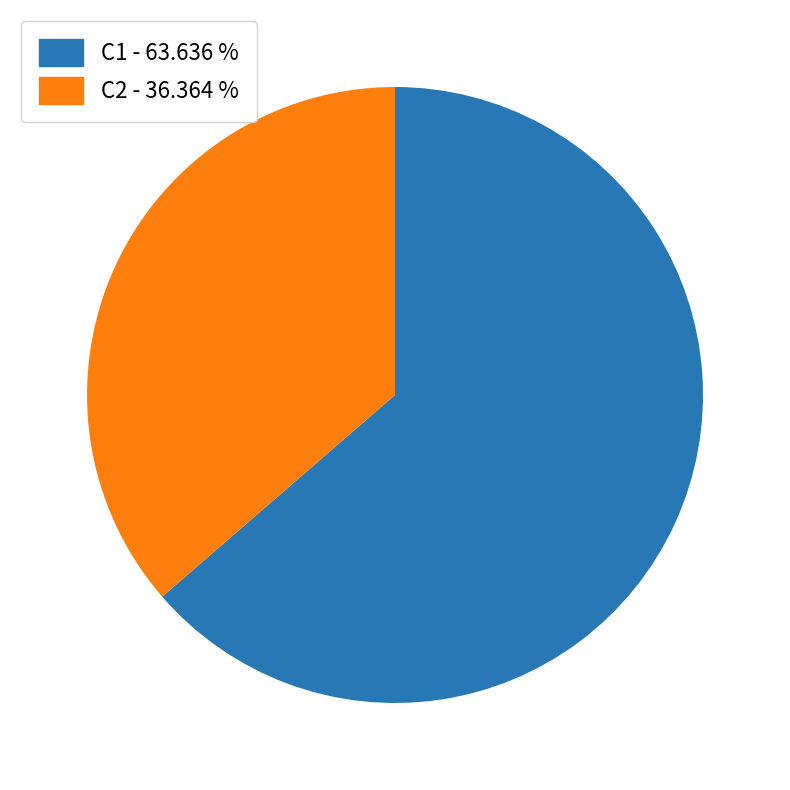

What is the ratio of the value at C2 to the value at C1?

0.6